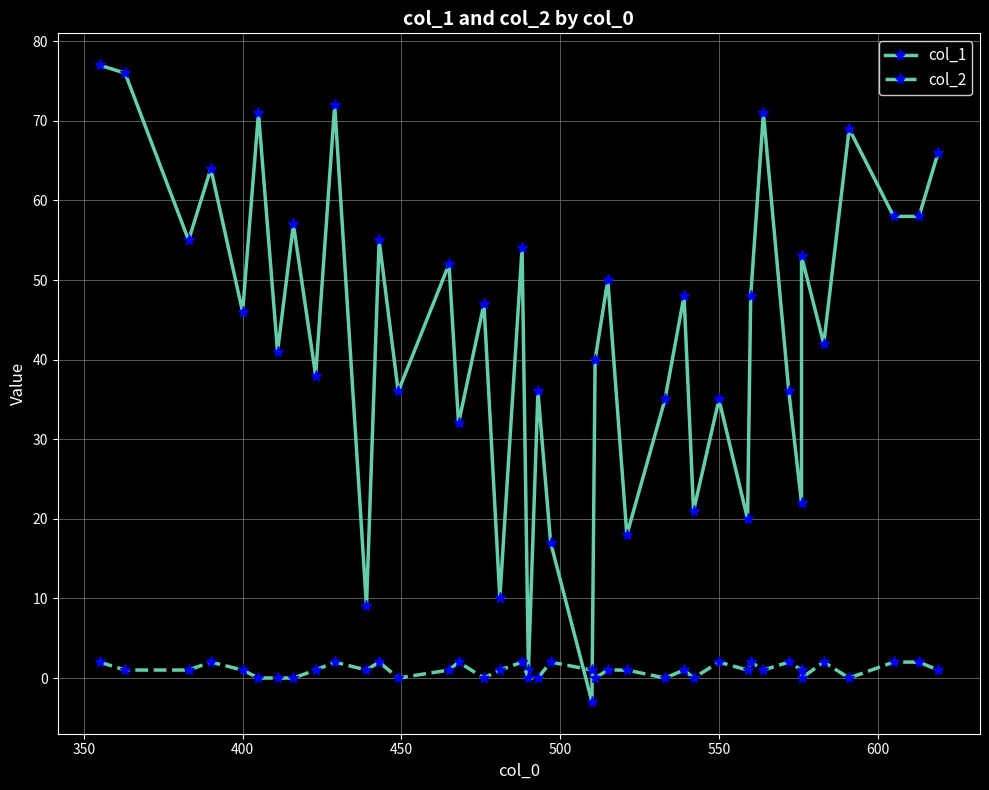

How many positive values does the col_2 series have?

28